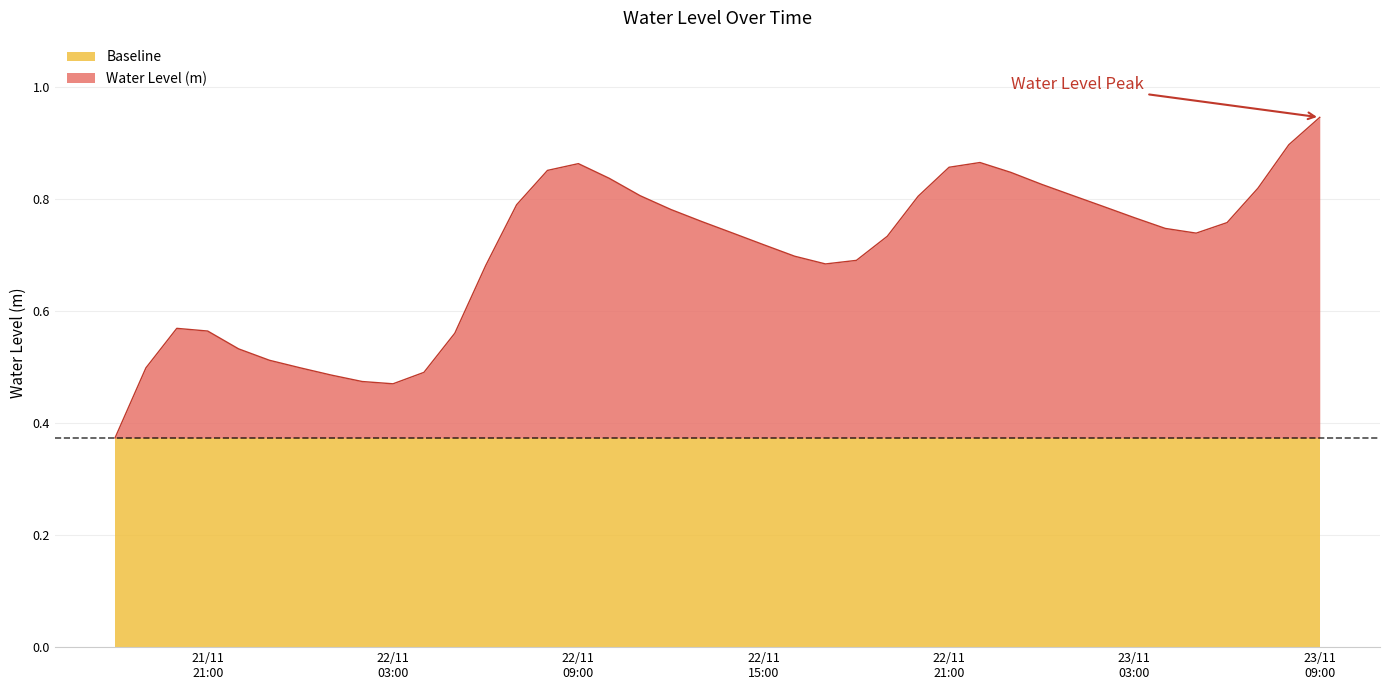

At which label is the value closest to 0?

2024-11-21 18:00:00